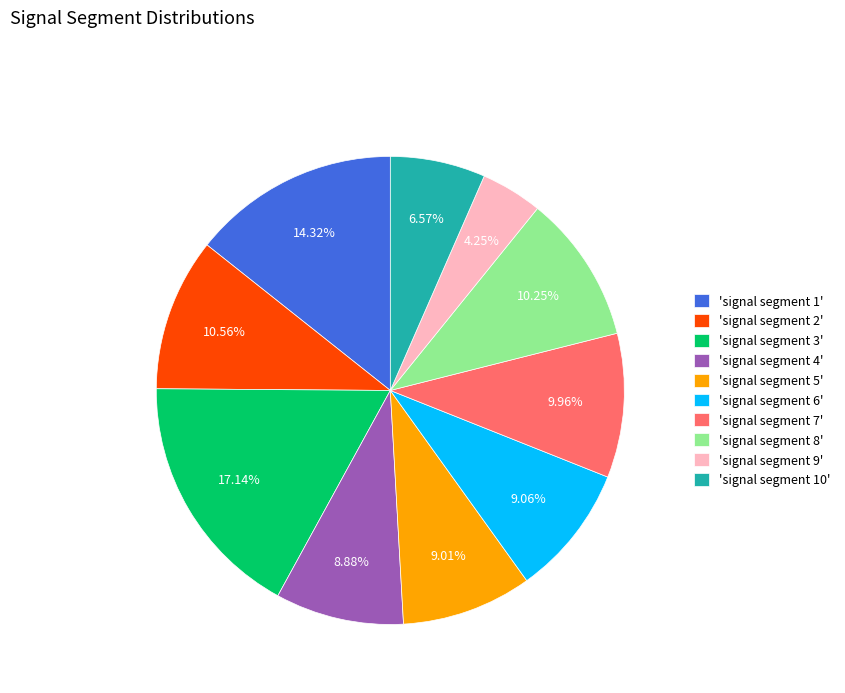

Between 'signal segment 3' and 'signal segment 5', which is larger?

'signal segment 3'